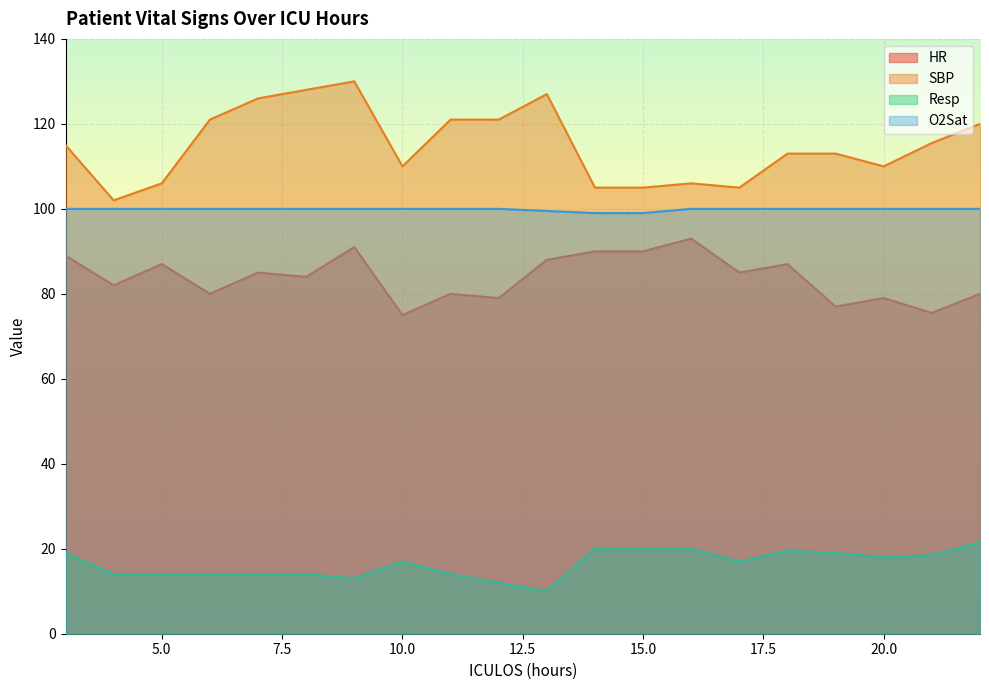

At how many categories does at least one series exceed 112?

12